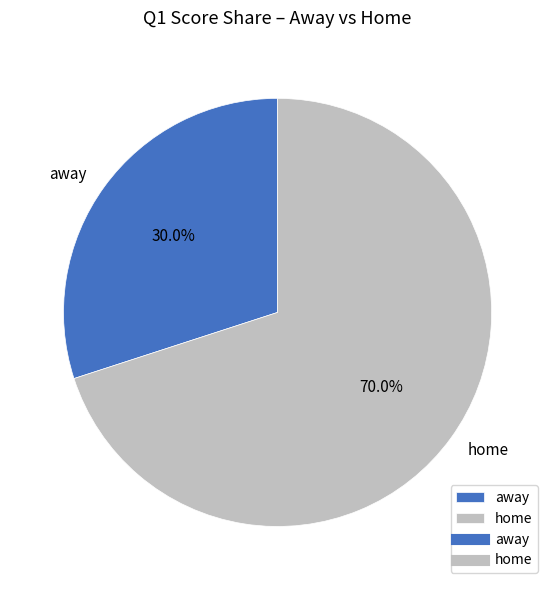

Approximately how many times larger is the value at away compared to home?

0.4